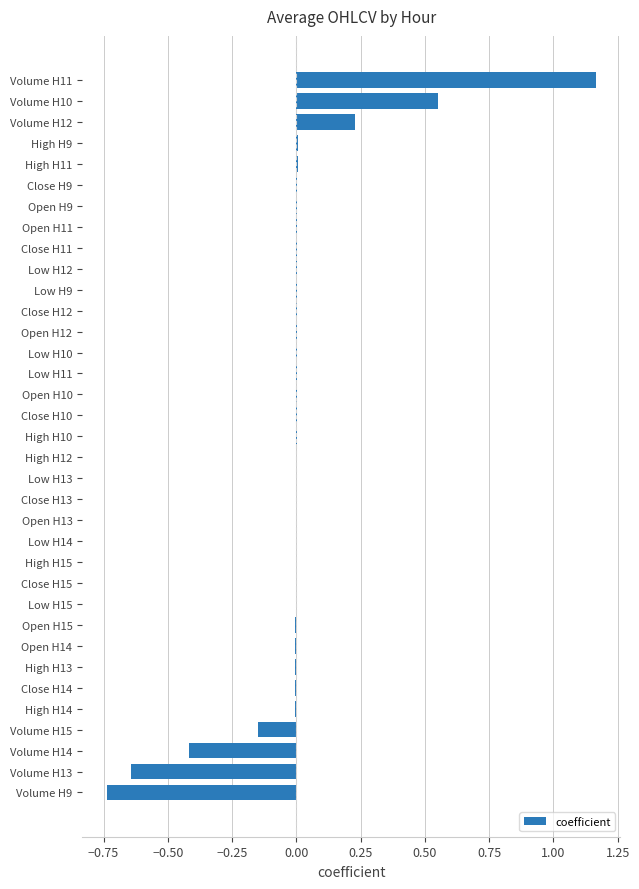

At which category does the chart reach its peak across all series?

Volume H11